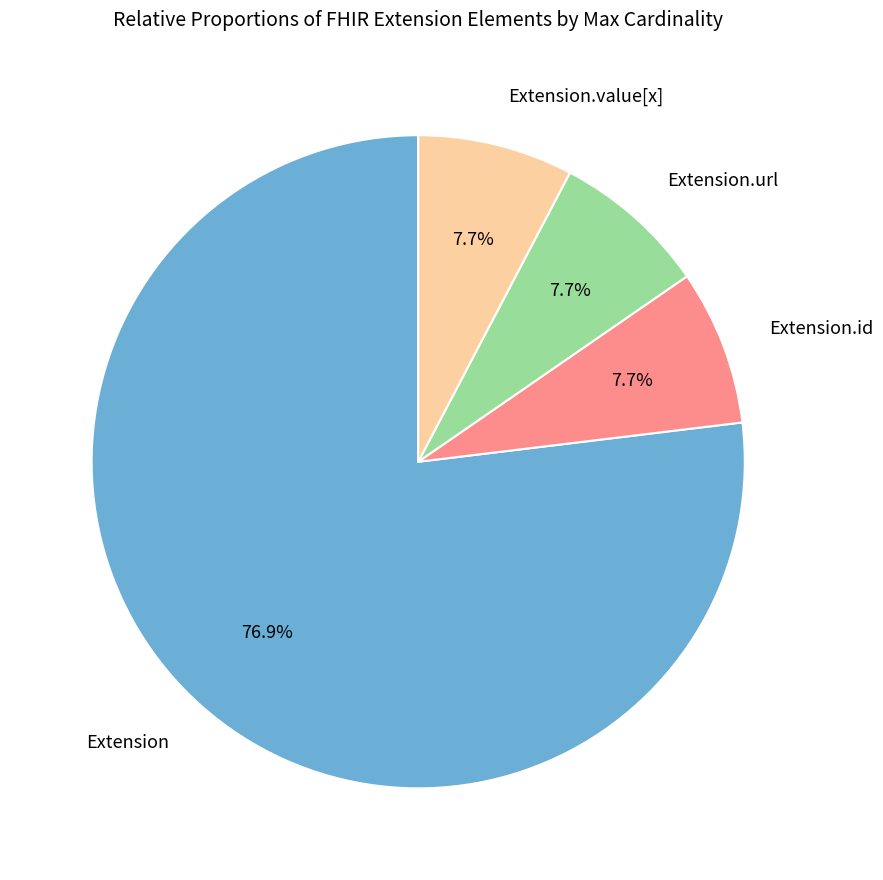

How many slices are in this pie chart?

4